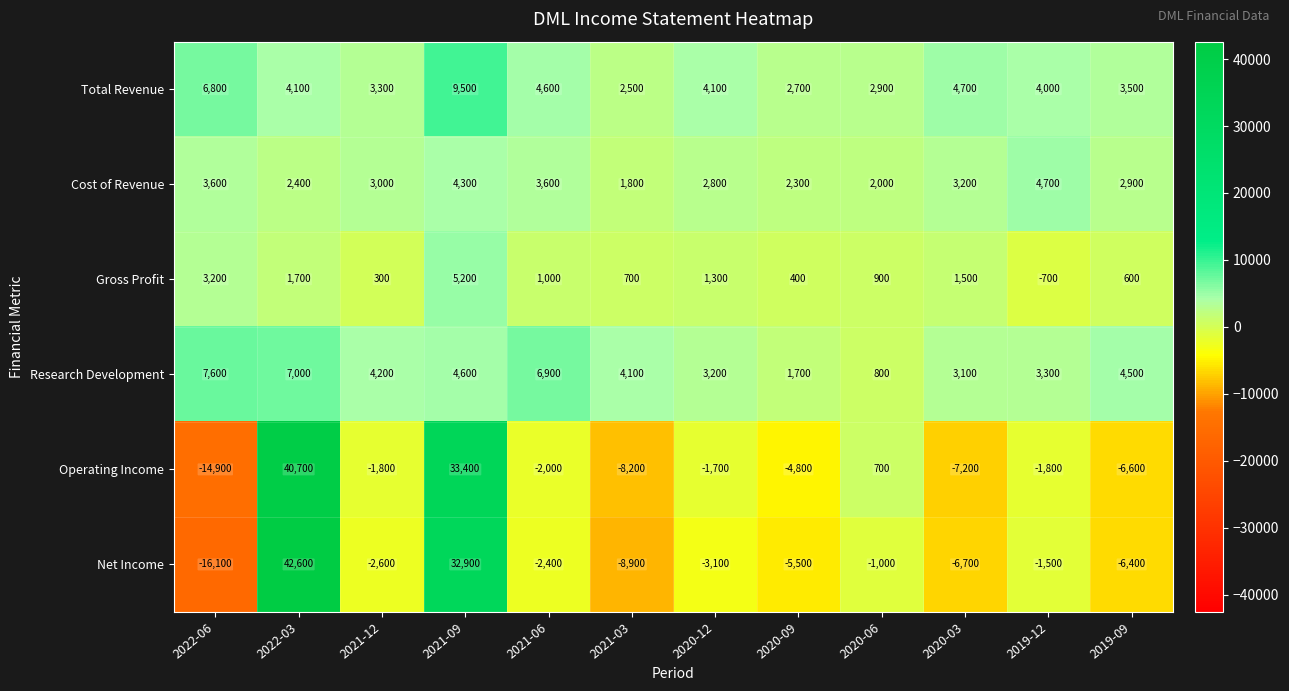

How many data points does each series have?

12